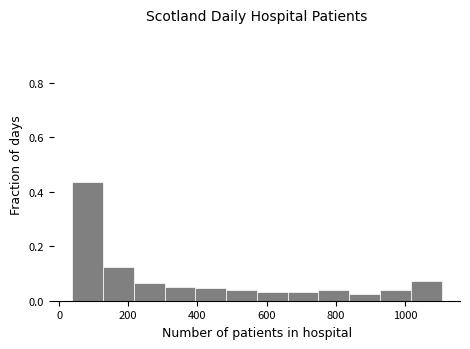

What is the height of the bar covering 840 to 920 on the x-axis? Neither the bar edges nor the heights are printed on the chart, so give them approximately, as read against the axes.

0.02